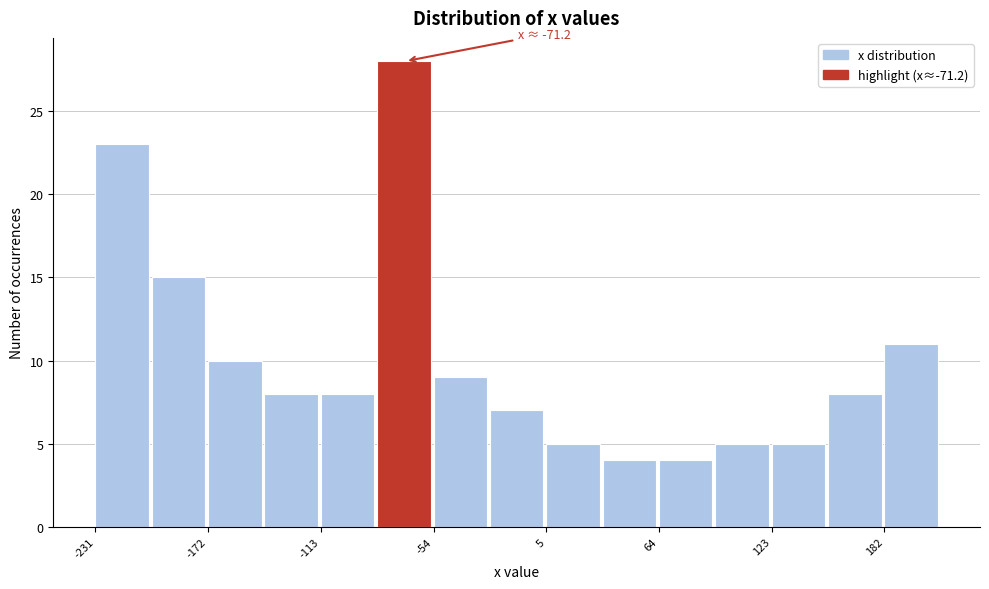

Read against the x-axis, roughly where is the centre of the tallest bar?

-70